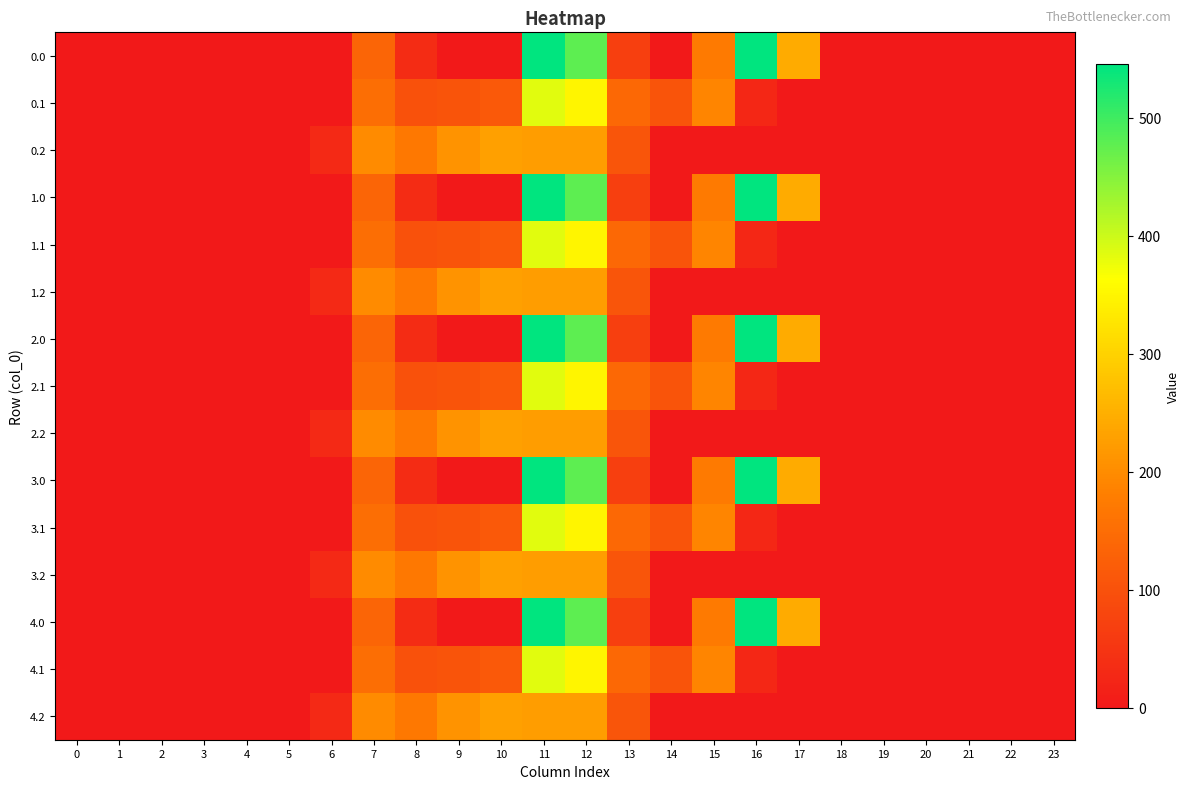

Rank the series at 15 from lowest to highest value.

0.2, 1.2, 2.2, 3.2, 4.2, 0.0, 1.0, 2.0, 3.0, 4.0, 0.1, 1.1, 2.1, 3.1, 4.1